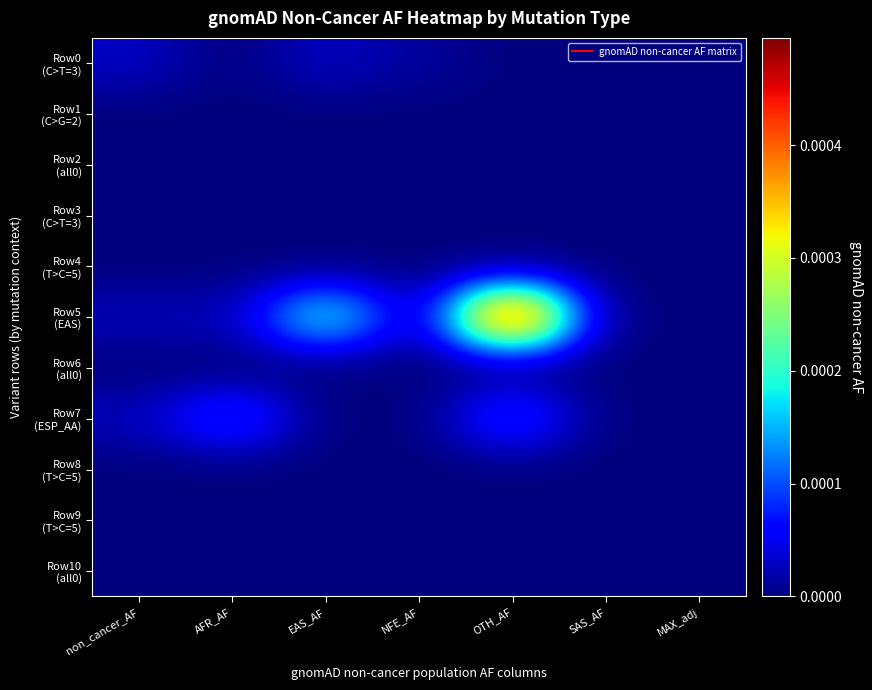

Which series has the largest total across all categories?

Row5 (EAS)